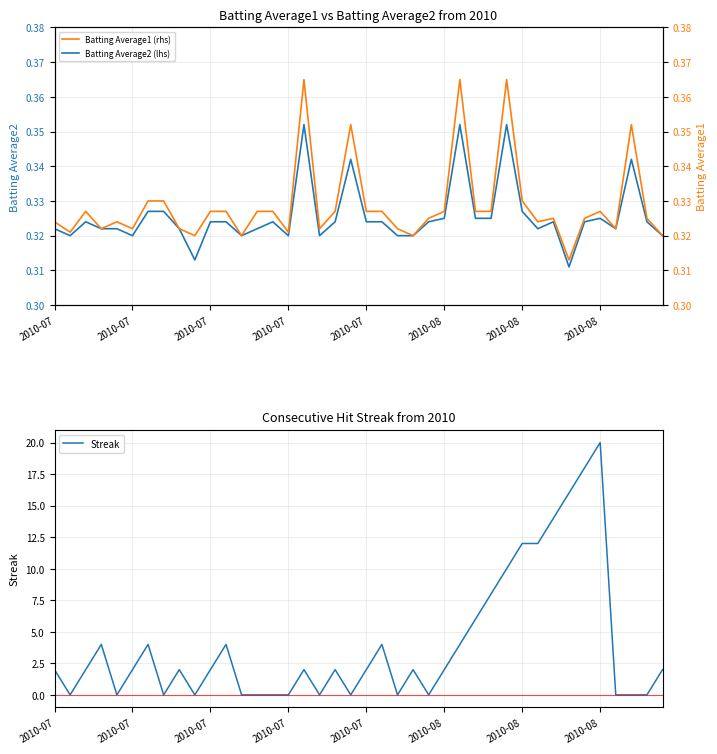

What is the spread (max minus min) of values at 23?

1.7